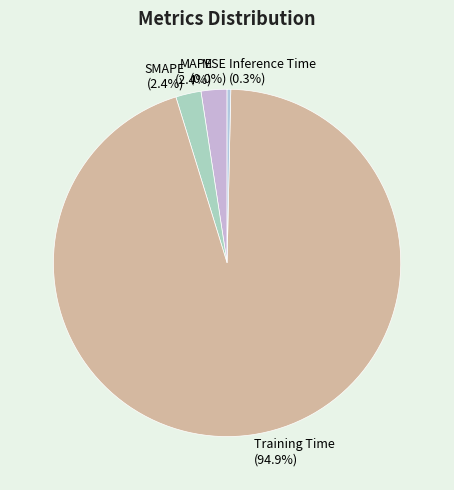

What is the majority slice?

Training Time